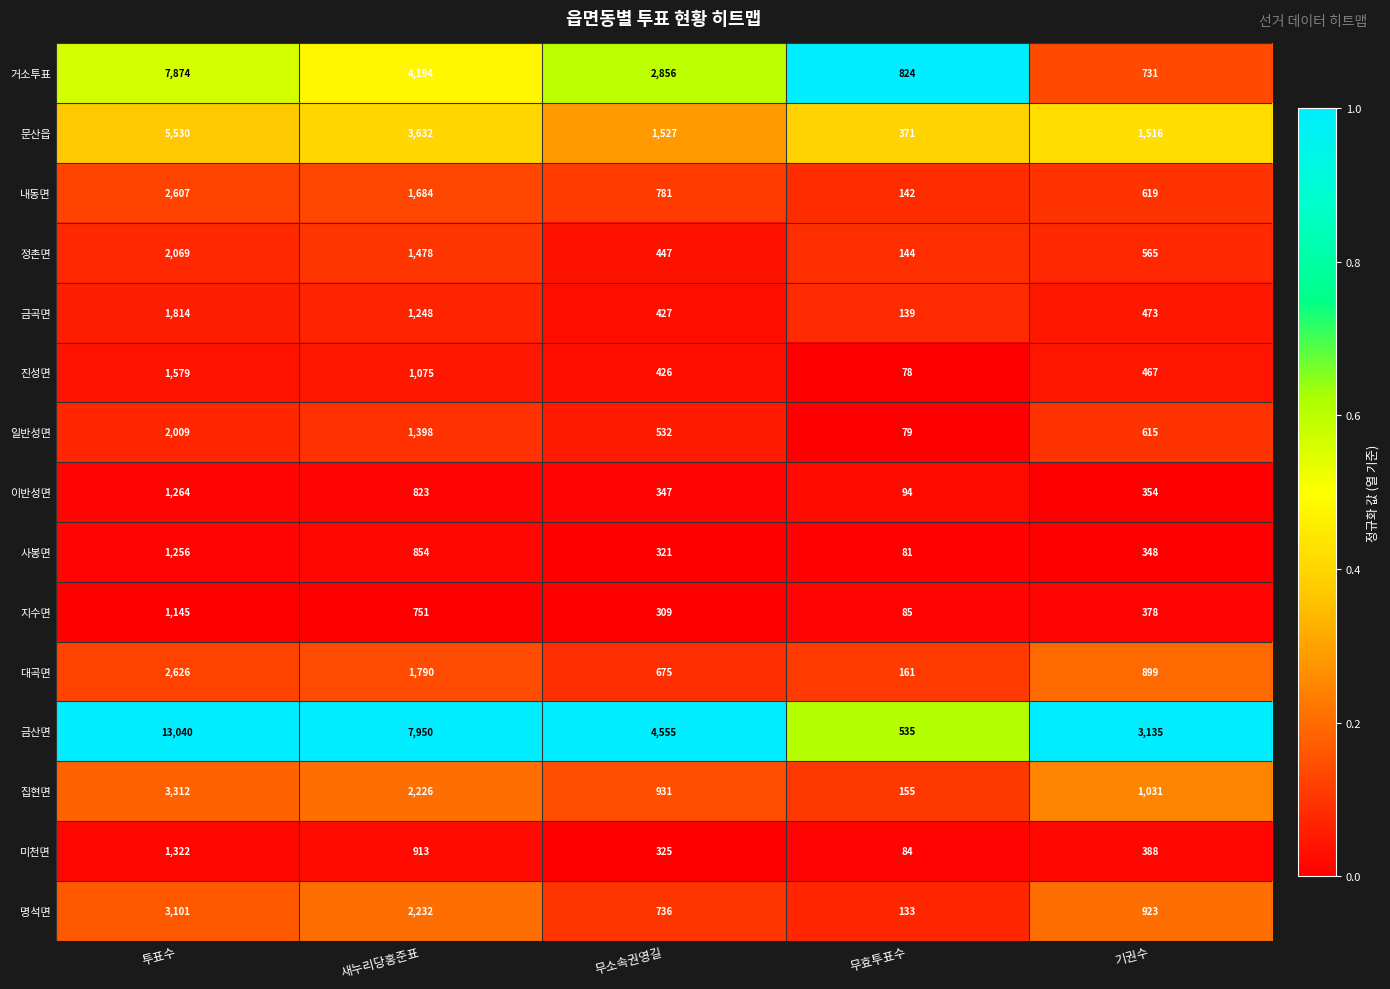

What is the sum of all 일반성면 values?

4633